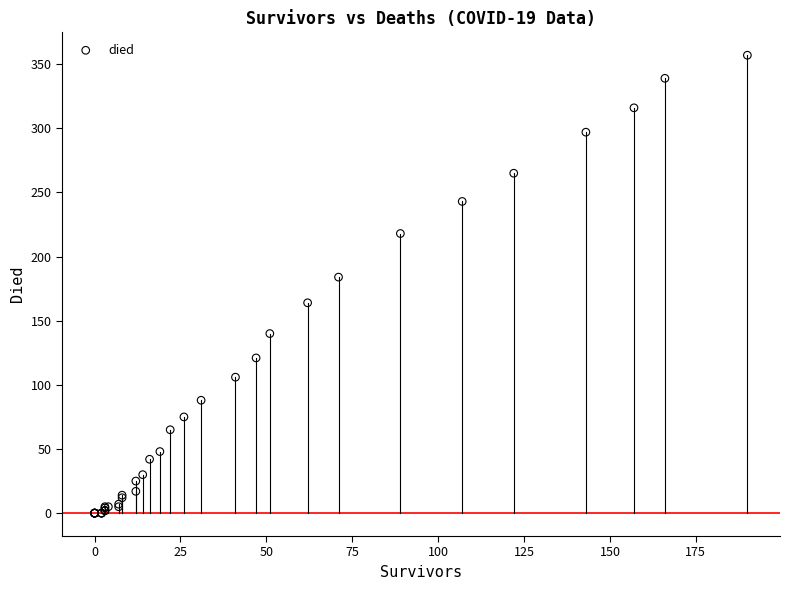

What Y value in the scatter plot is closest to 178?

184